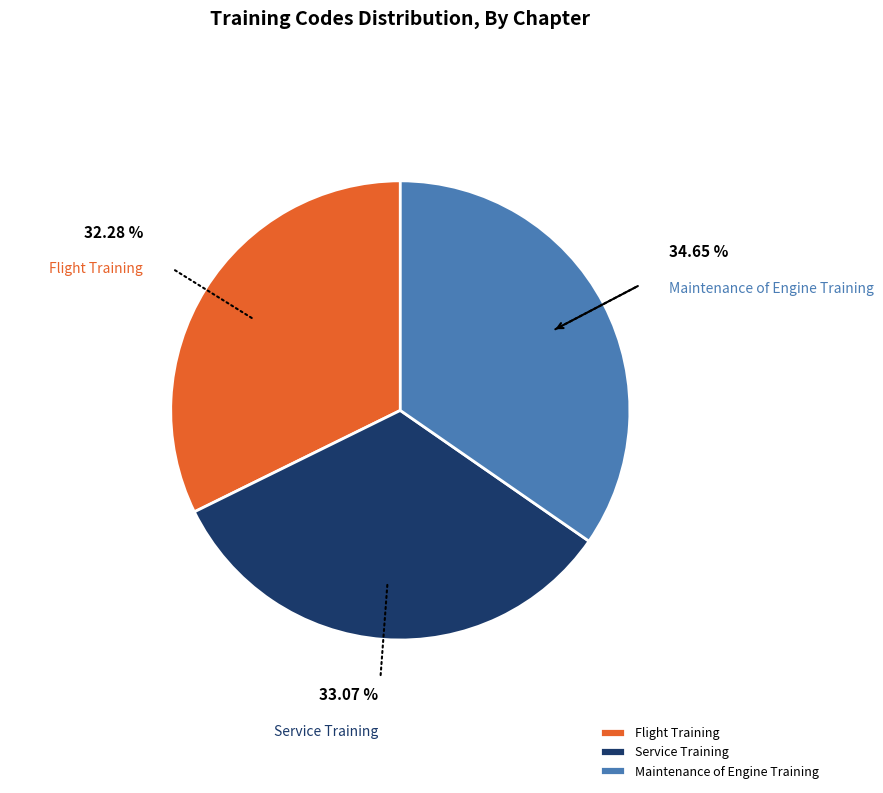

Is there any slice that represents more than half of the pie?

No